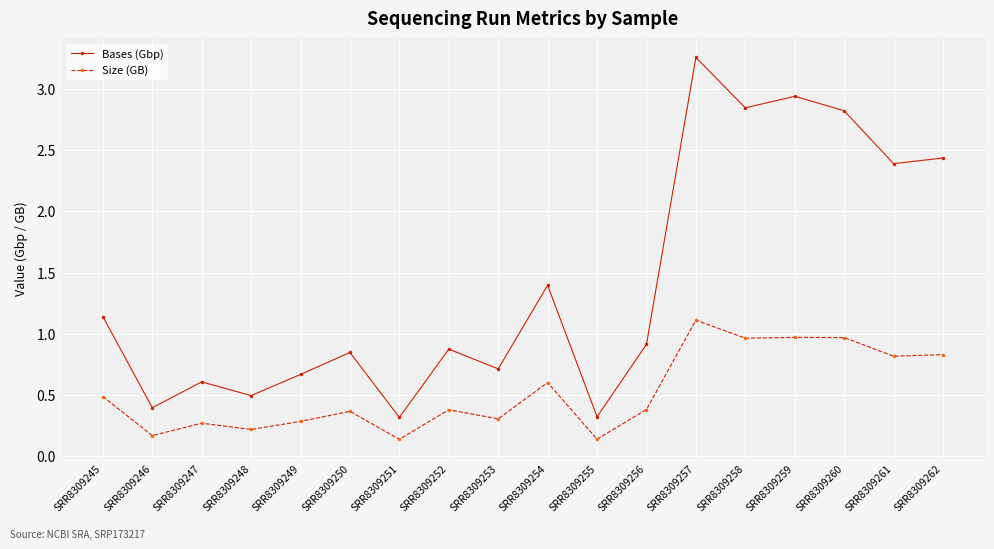

At which label is Bases (Gbp) closest to 1?

SRR8309256